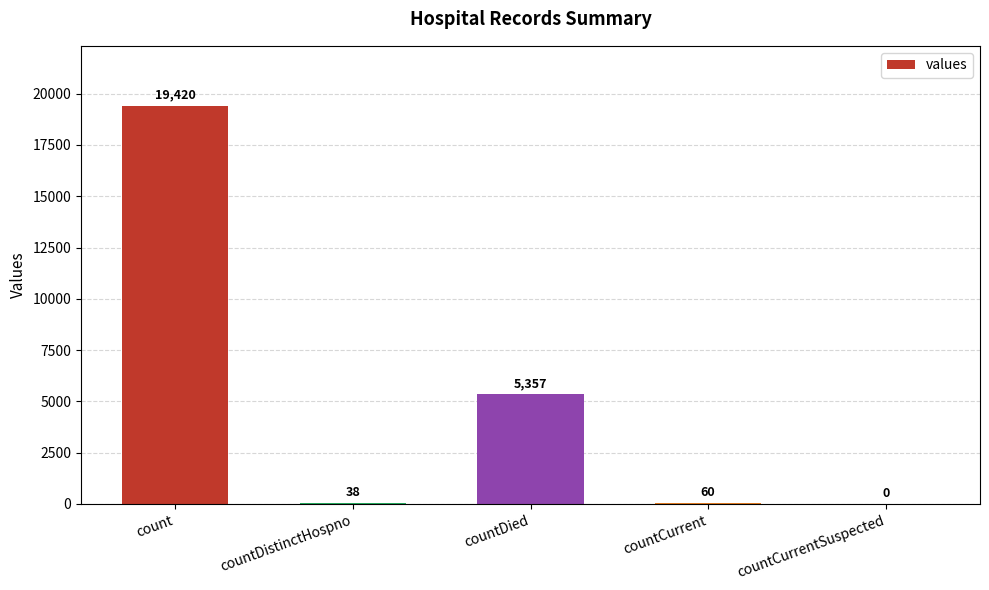

Approximately how many times larger is the value at count compared to countCurrent?

323.7